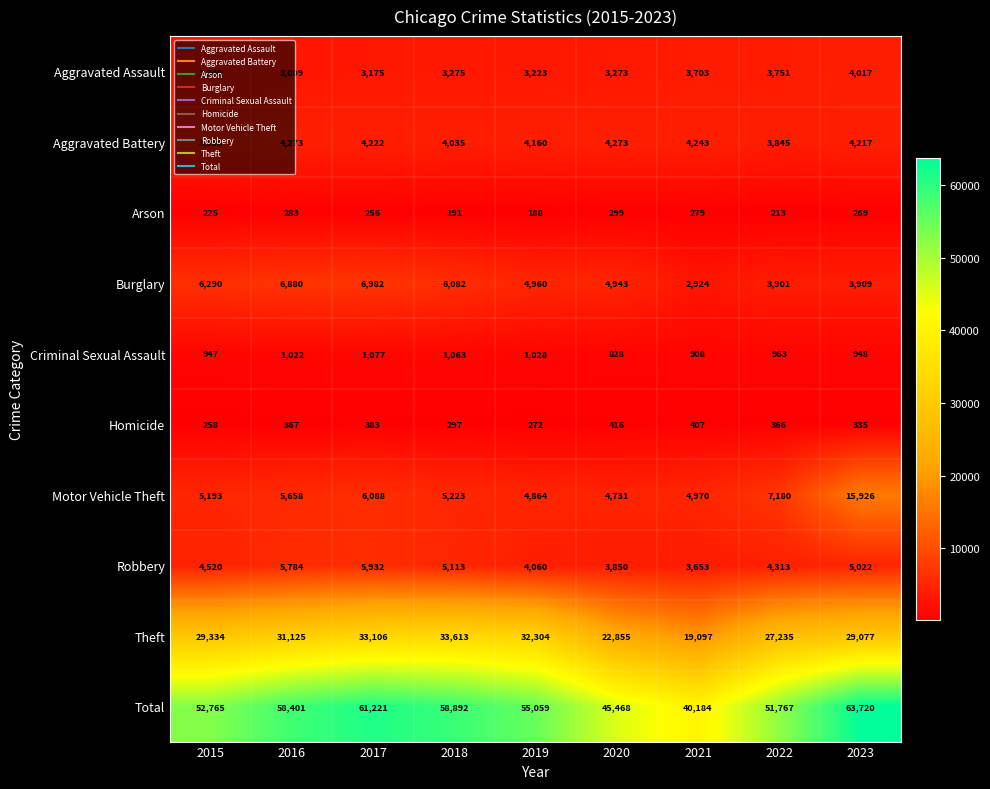

What is the smallest value displayed?

188